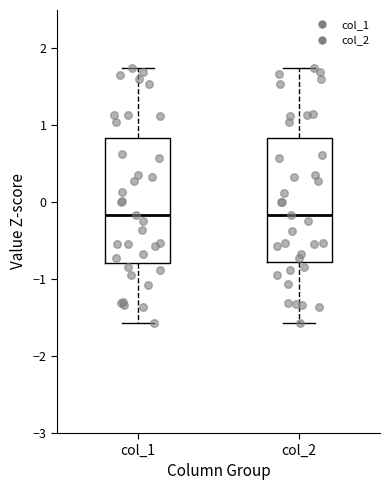

Reading left to right, read every box against the y-axis: the position of its median line, the range the box covers, and the ends of its whiskers. The values are not printed on the chart, so give them approximately, as read against the axis.

col_1: median -0.2, box -0.8 to 0.8, whiskers -1.6 to 1.7
col_2: median -0.2, box -0.8 to 0.8, whiskers -1.6 to 1.7